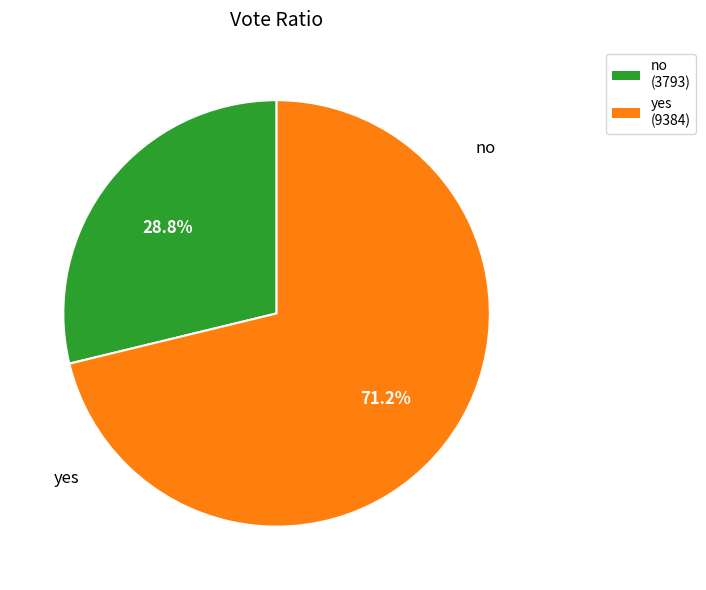

To the nearest percent, what is the difference between the largest and smallest slice percentages?

42%